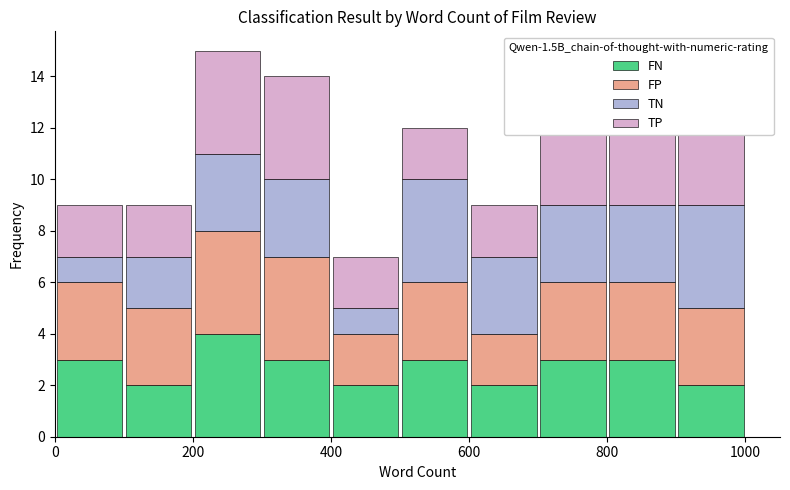

What is the total height of the stacked bar covering 600 to 700 on the x-axis? The values are not printed on the chart, so give them approximately, as read against the axis.

9